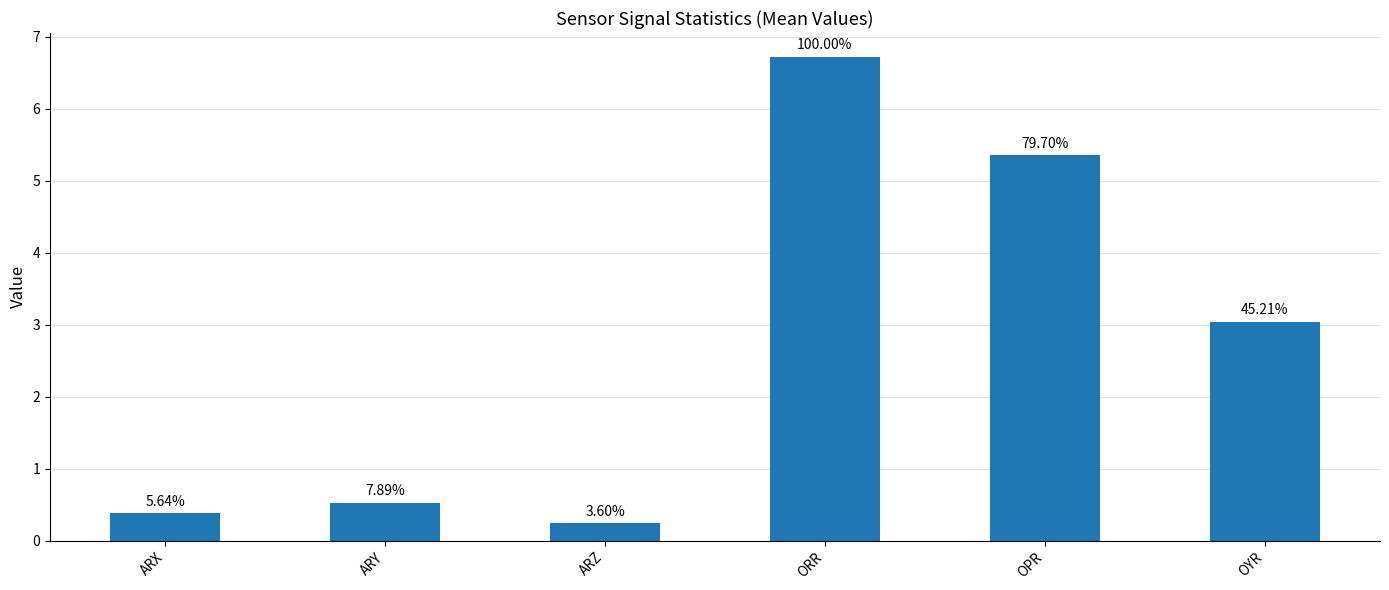

Does the chart contain any negative values?

No